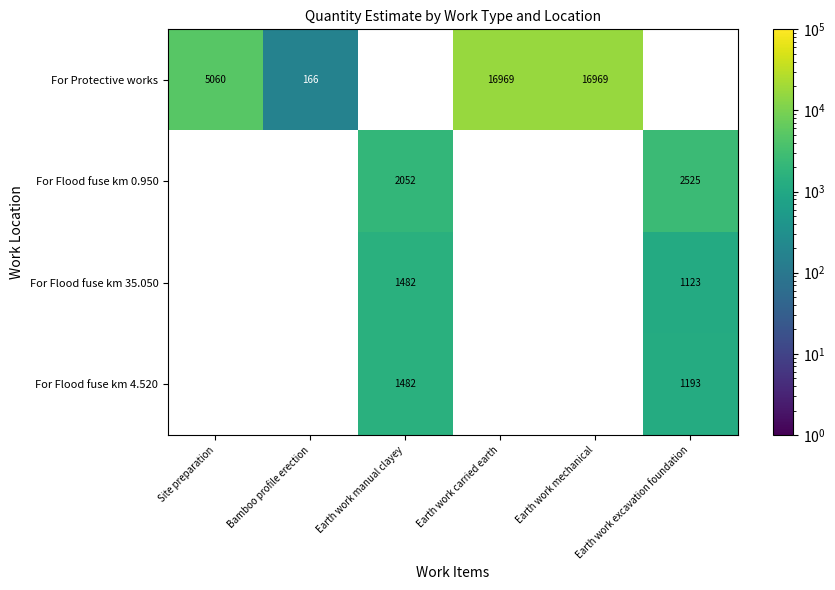

True or false: For Flood fuse km 35.050 has a value of 1123 at Earth work excavation foundation.

True